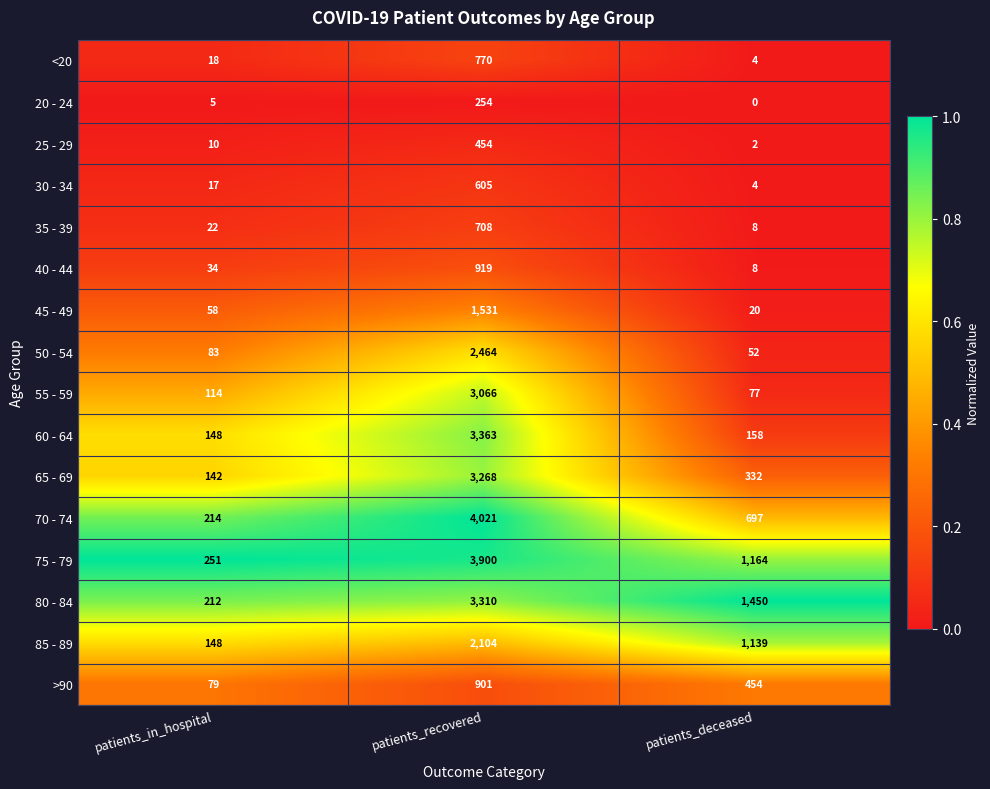

Between patients_recovered and patients_deceased, which series saw the biggest shift?

70 - 74